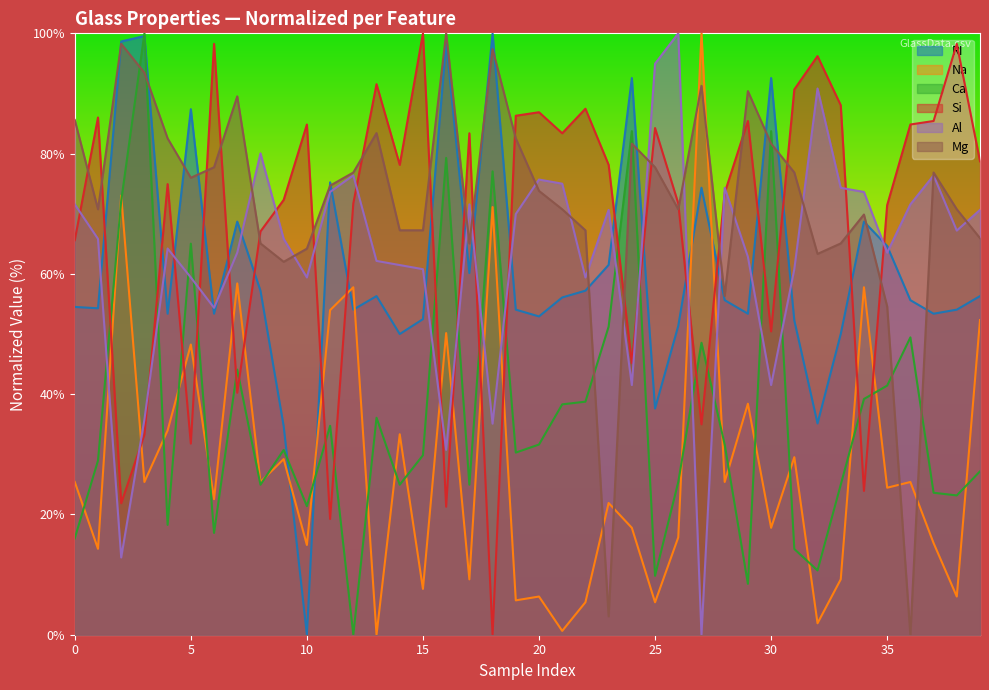

How many values in Ca are above zero?

39